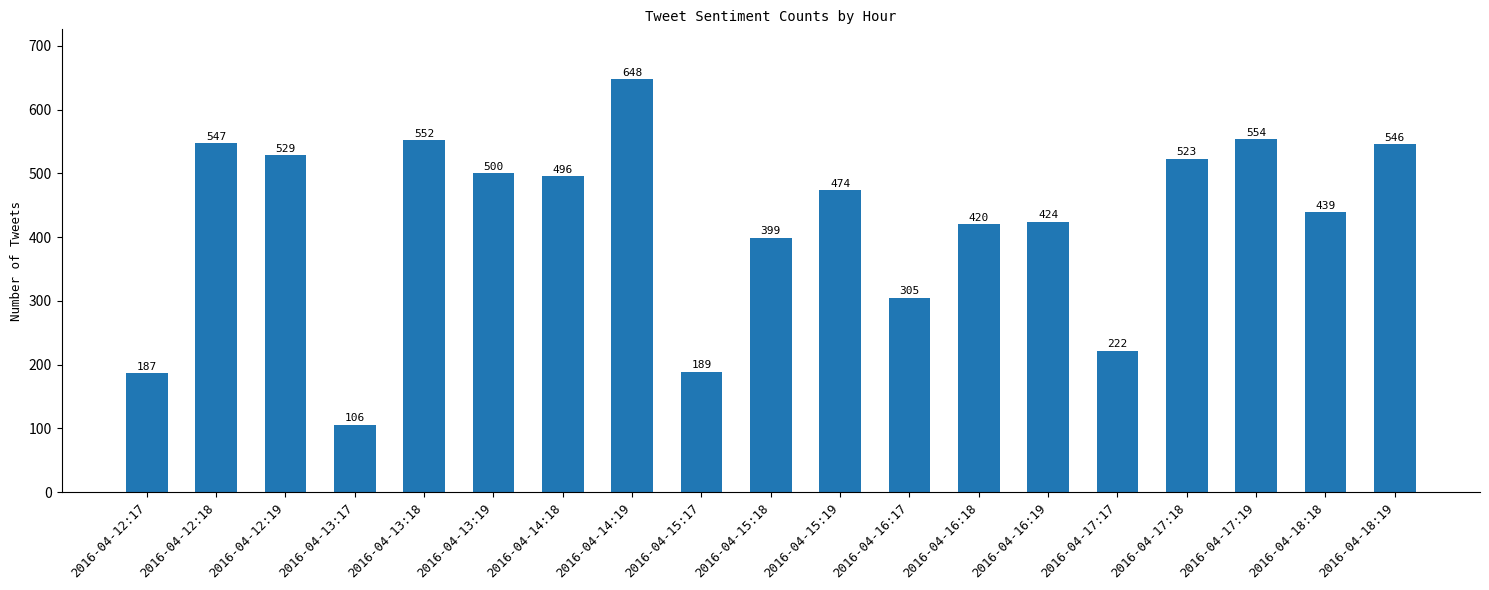

Where is the data nearest to the value 377?

2016-04-15:18